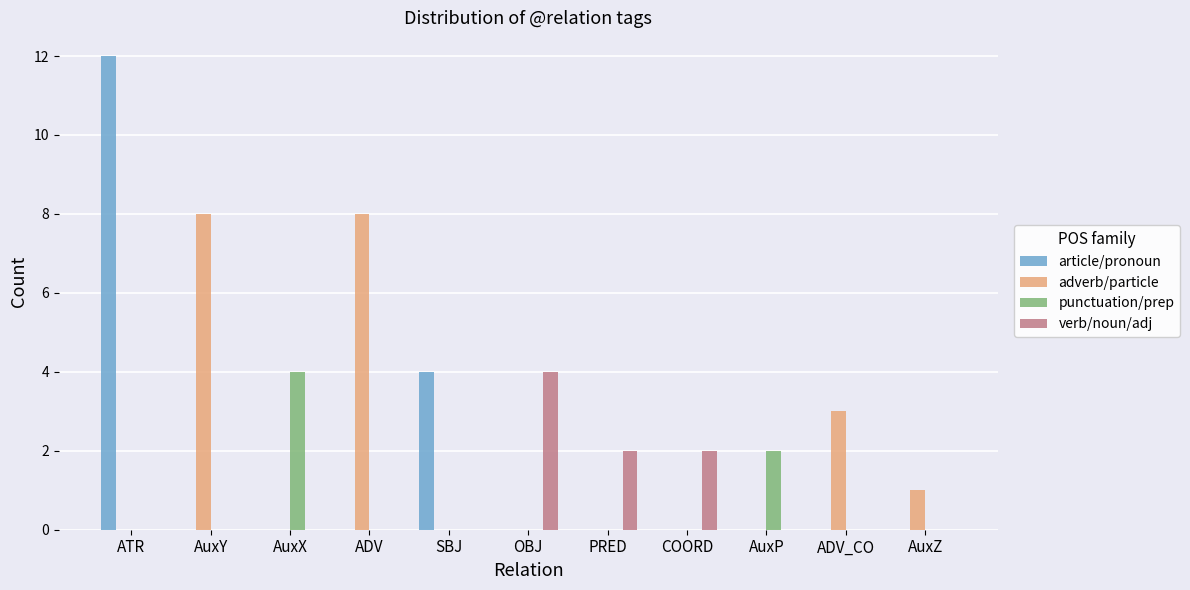

True or false: adverb/particle has a value of 5 at ADV.

False